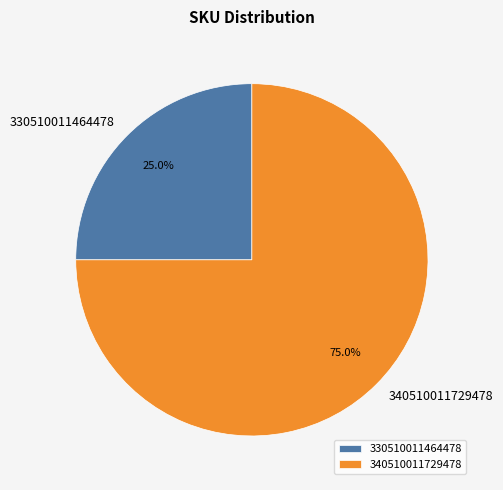

What is the ratio of the value at 330510011464478 to the value at 340510011729478?

0.3